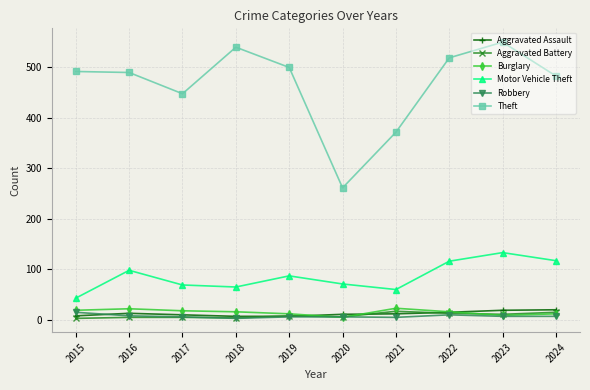

How many interior local valleys does the Motor Vehicle Theft series have?

2